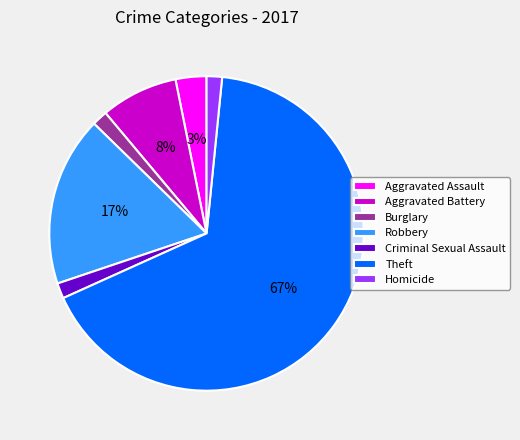

Is the sum of Aggravated Assault and Criminal Sexual Assault greater than half?

No